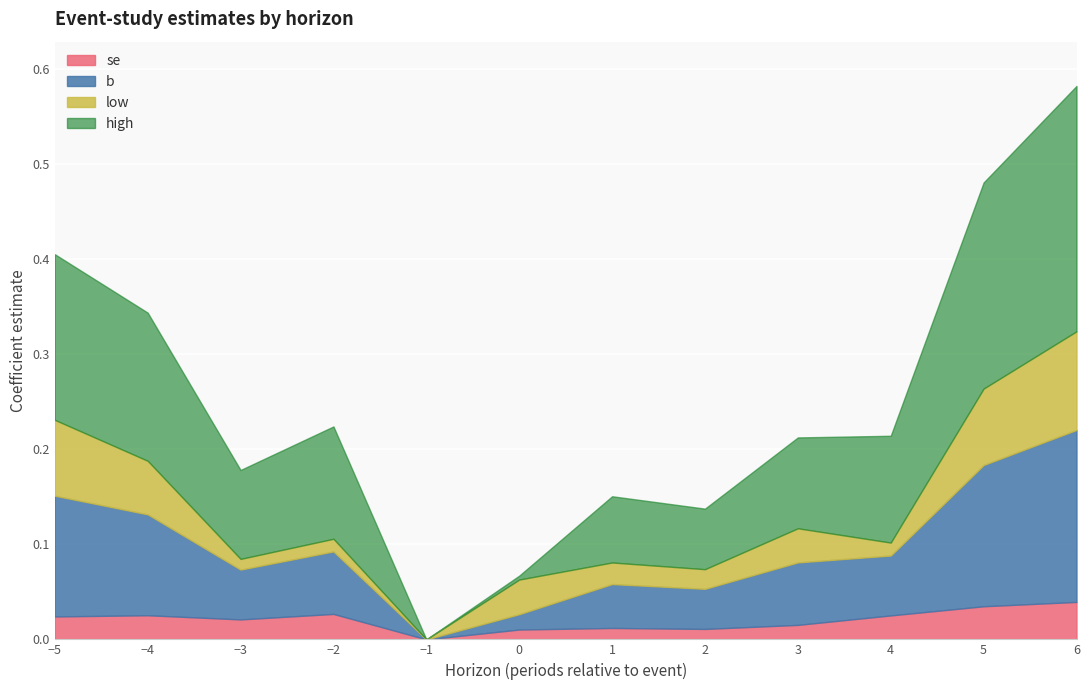

The value of se at 2 is 0.0. True or false?

True